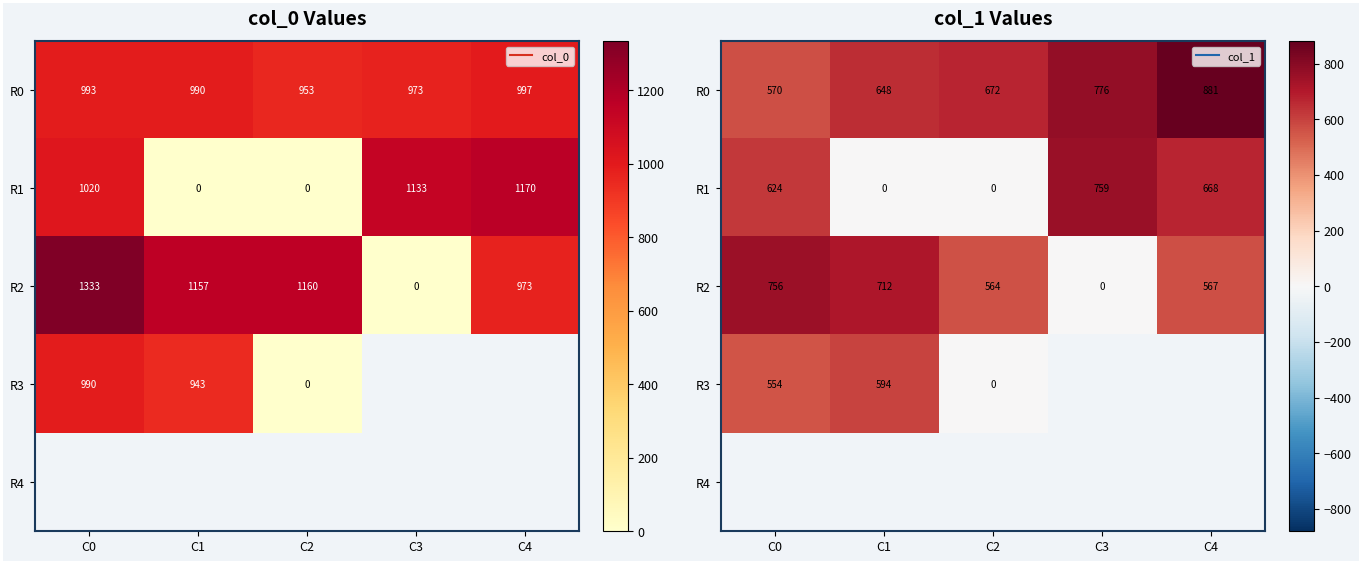

Is it true that R2 equals 0.0 at C3?

True